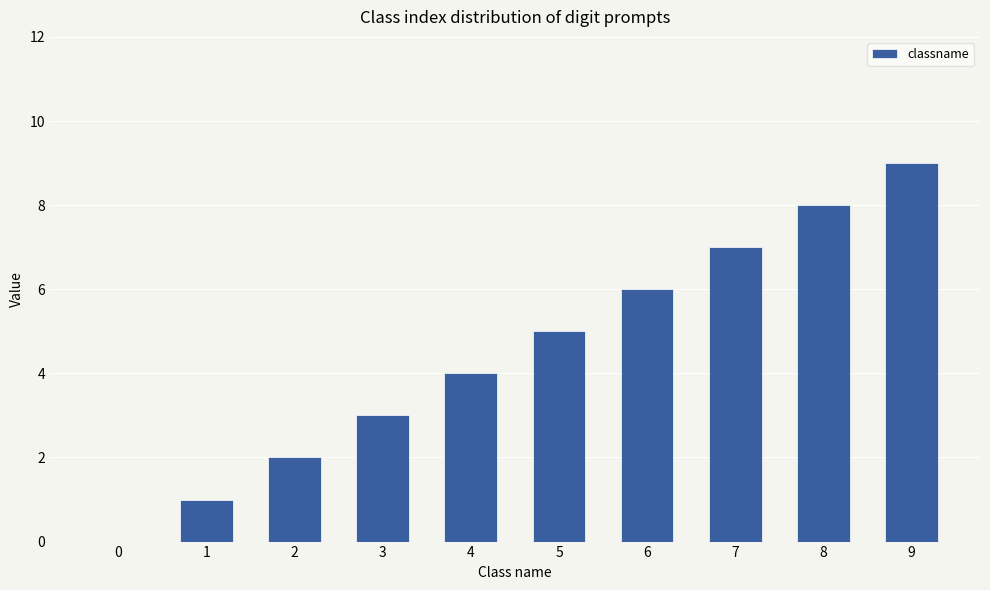

Reading left to right, transcribe all the data shown in this chart.

0=0	1=1	2=2	3=3	4=4	5=5	6=6	7=7	8=8	9=9